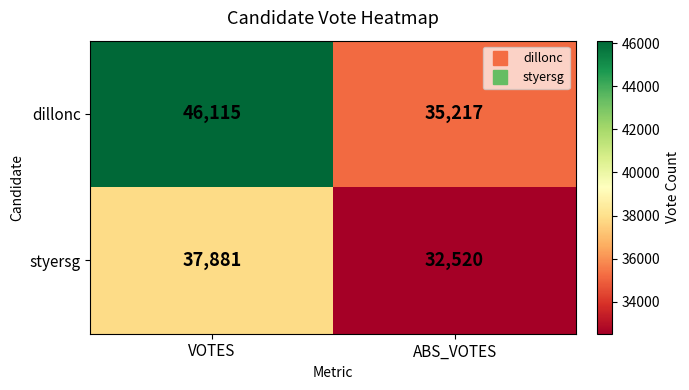

What is the maximum value for dillonc?

46115